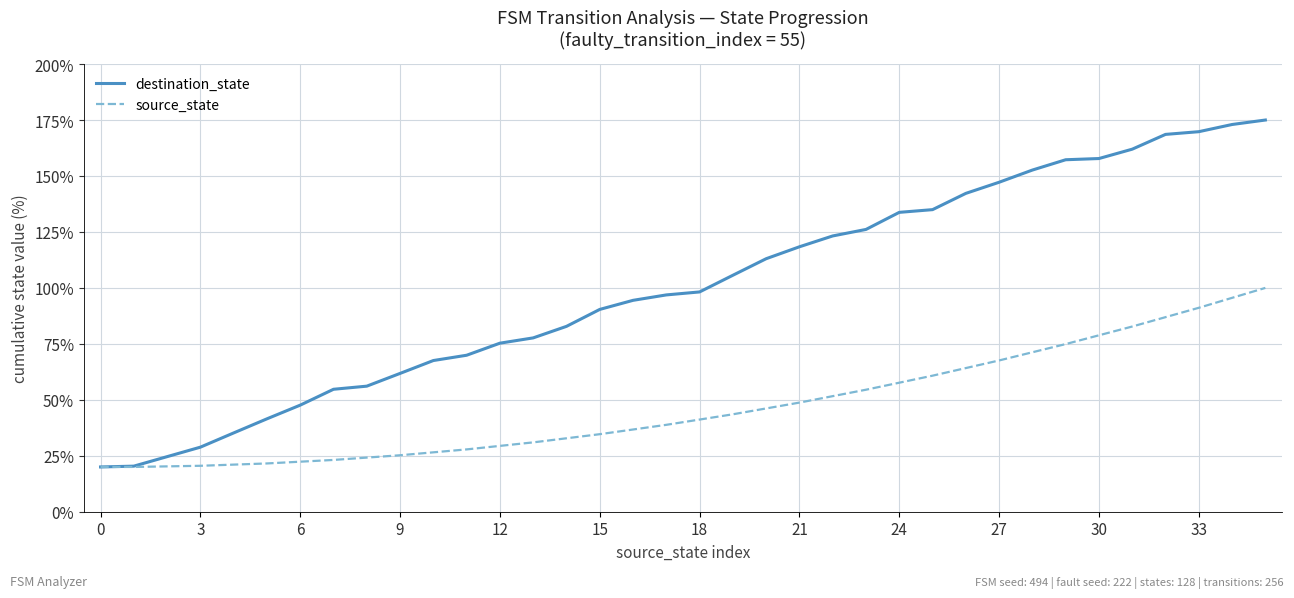

How many categories are shown in the chart?

36